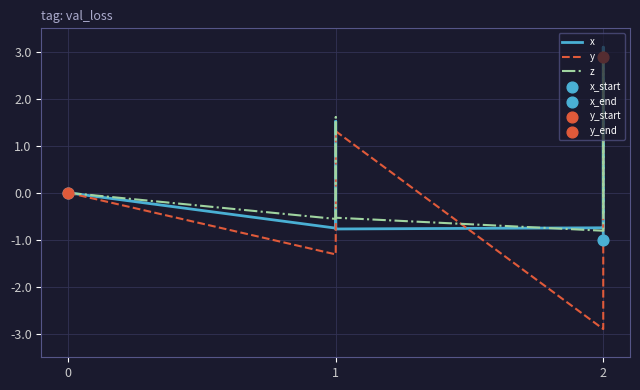

Which series reaches the maximum Y coordinate?

x